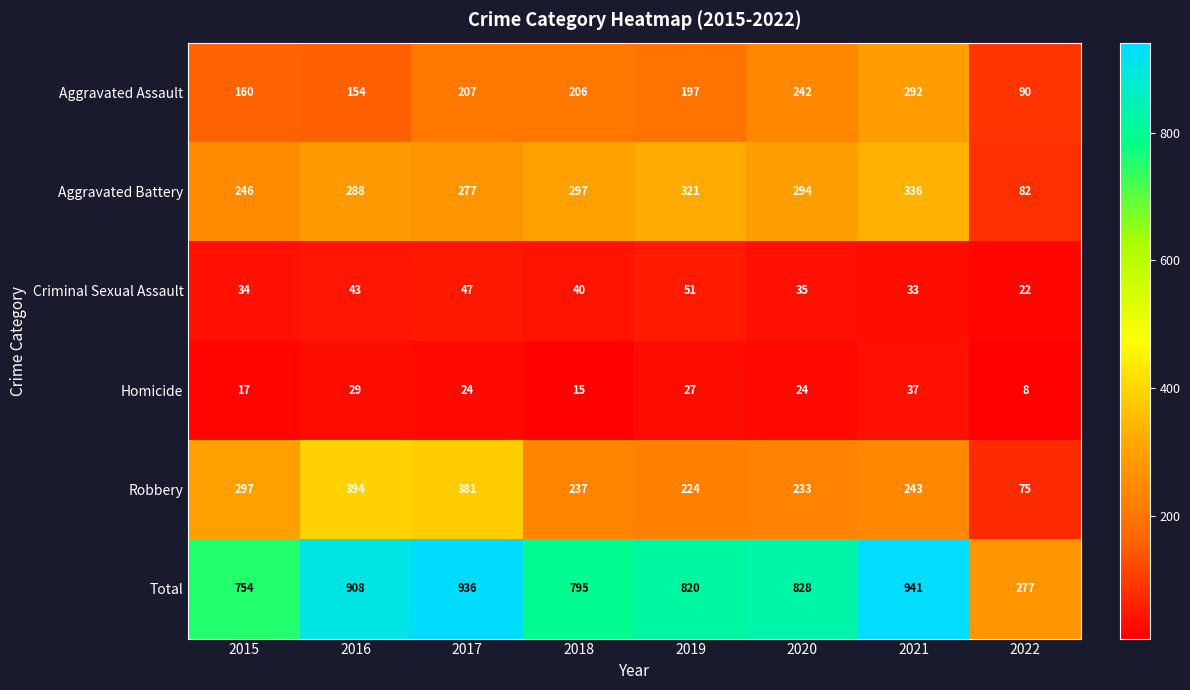

Count the number of categories in the chart.

8